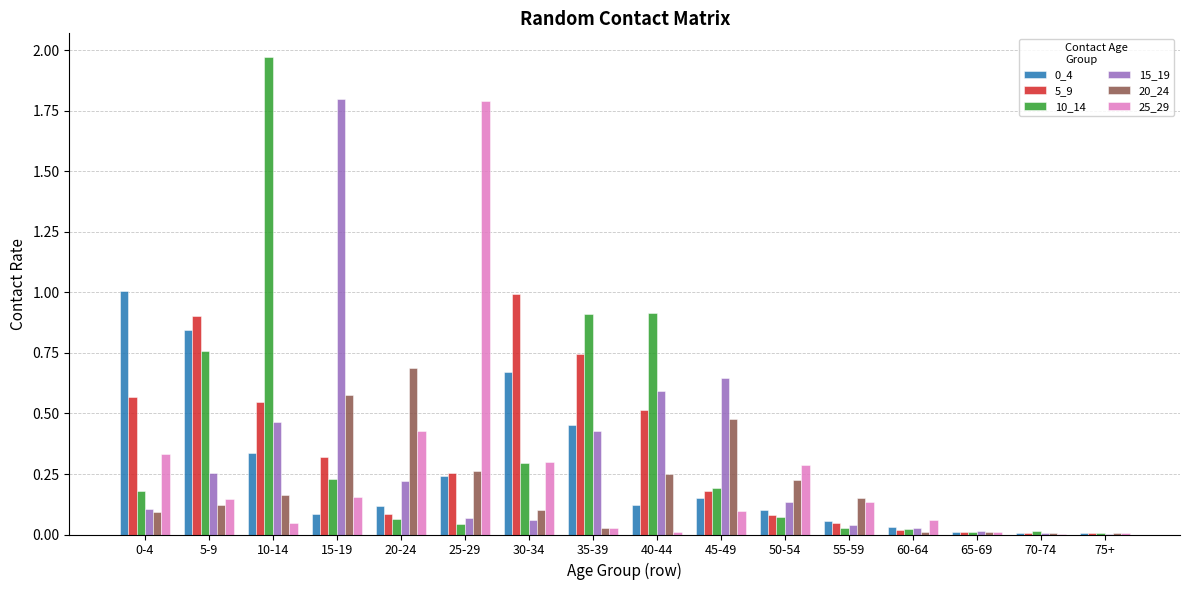

What is the sum of all 15_19 values?

4.9